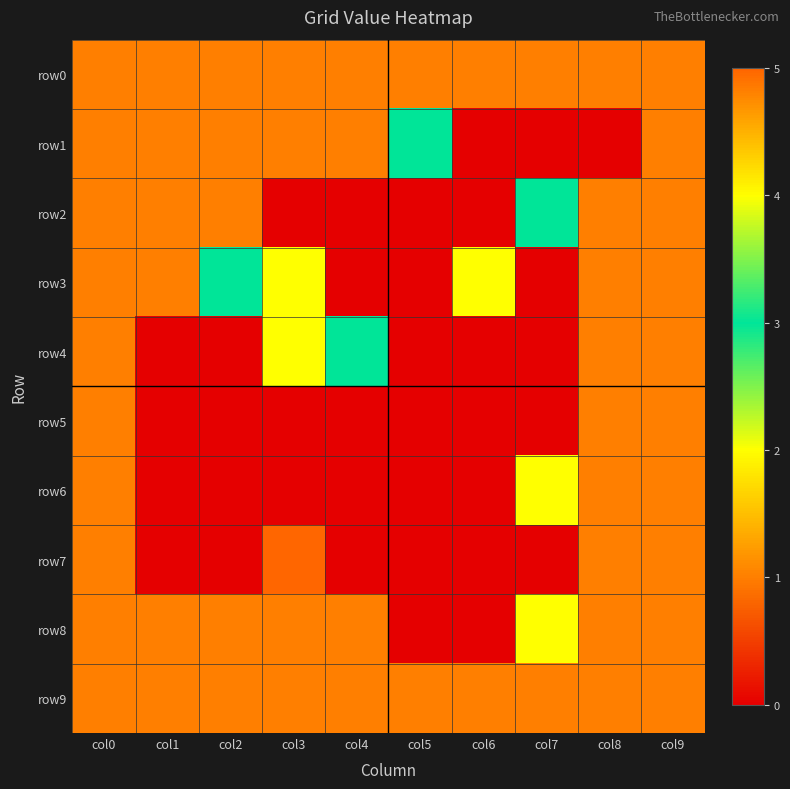

How many series are shown in this chart?

10